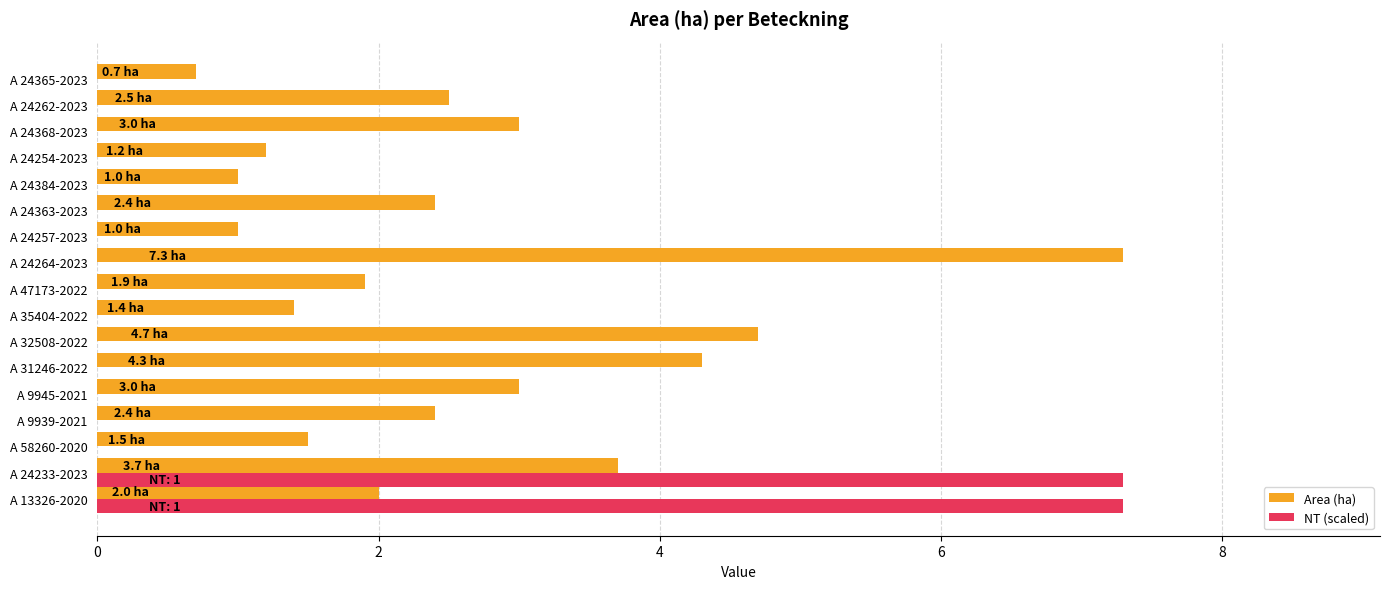

What is the greatest value displayed?

7.3